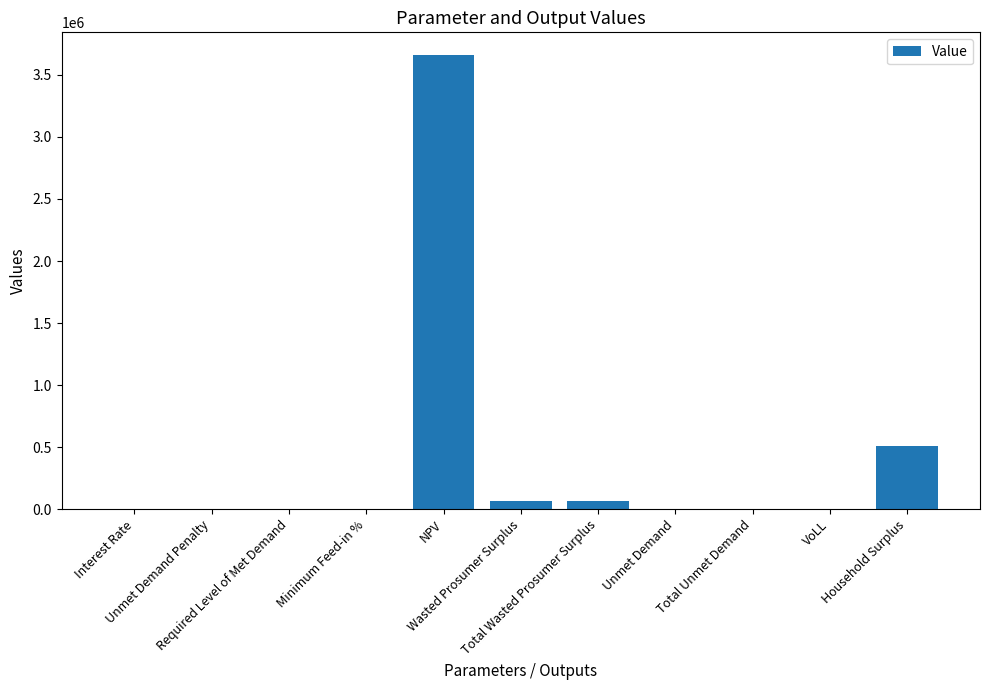

How many series are shown in this chart?

1